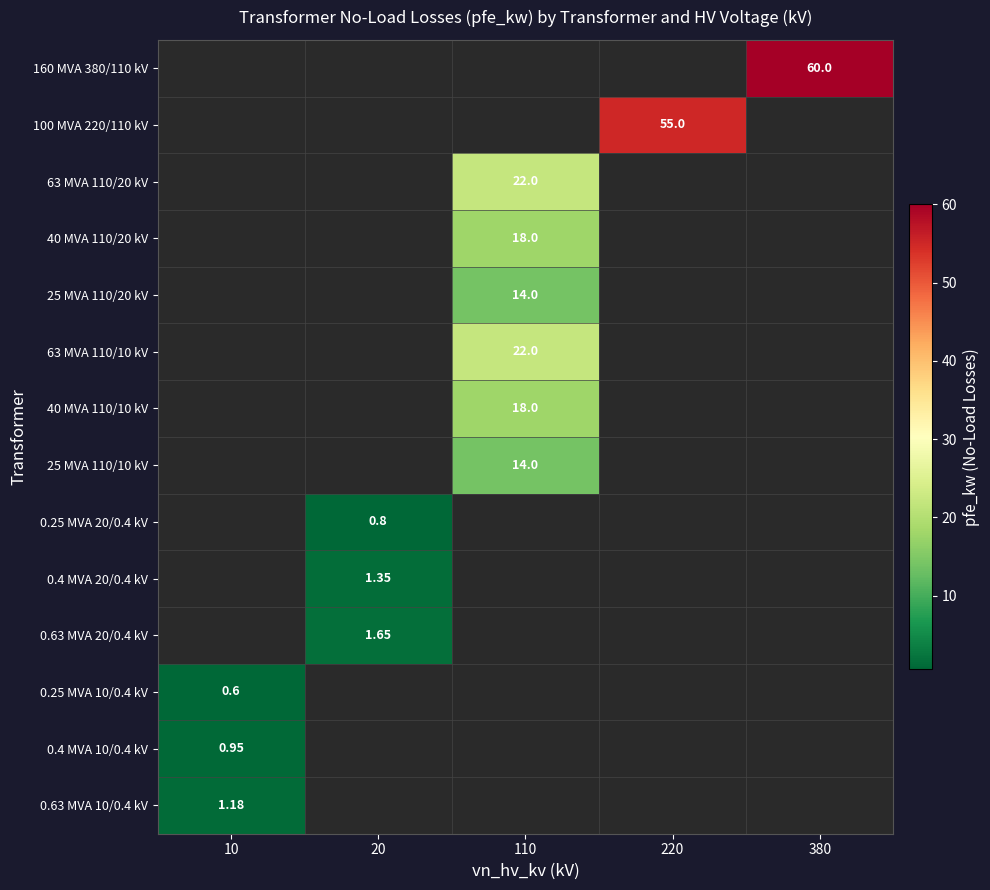

Is it true that 25 MVA 110/20 kV equals 3.9 at 110?

False